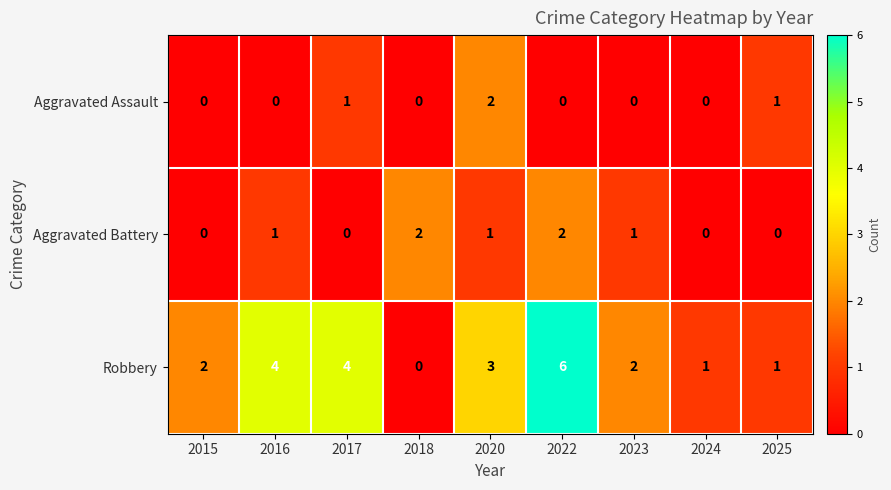

Which series has the widest spread of values?

Robbery